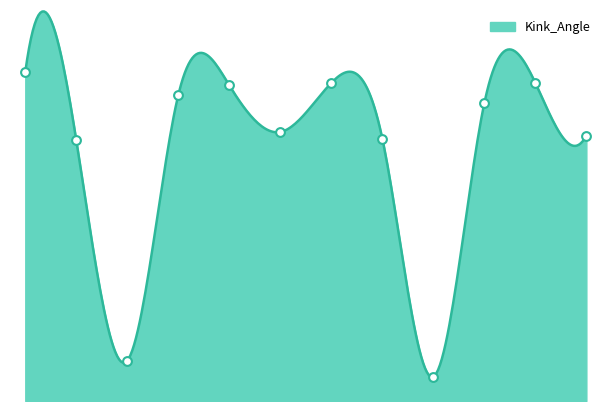

What is the change in value from 30 to 226?

-13.1